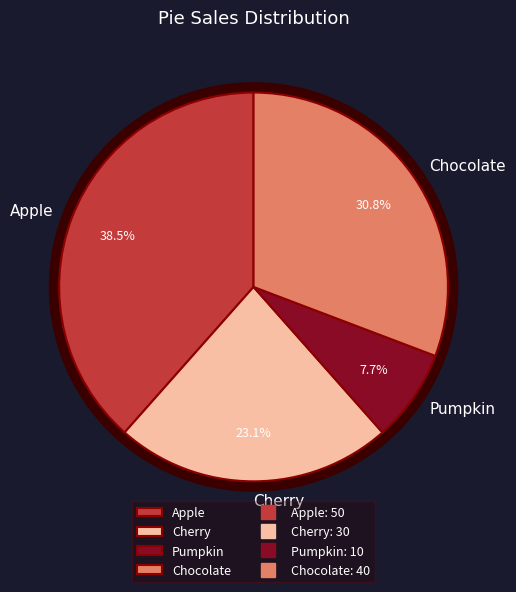

Which category has the biggest portion of the pie?

Apple